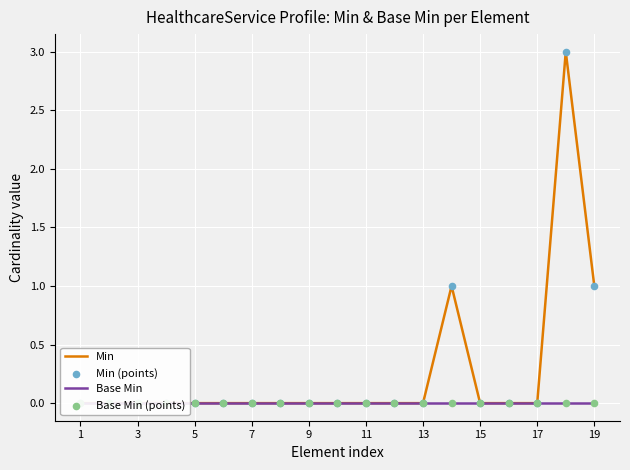

Which series has the largest Y range (max minus min)?

Min